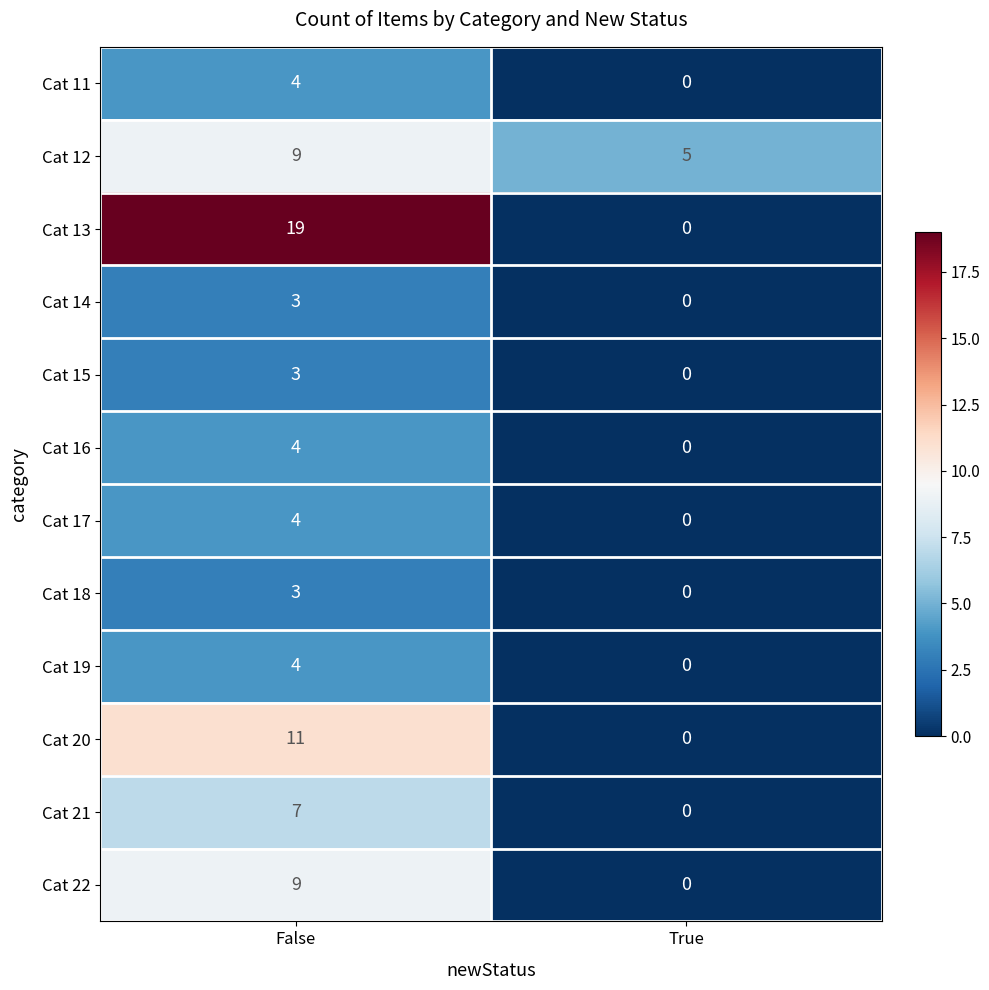

List the labels in order of Cat 21 value, smallest first.

True, False